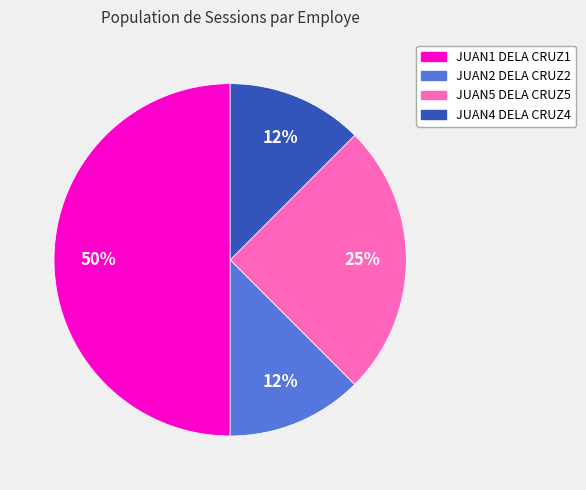

How many slices are in this pie chart?

4